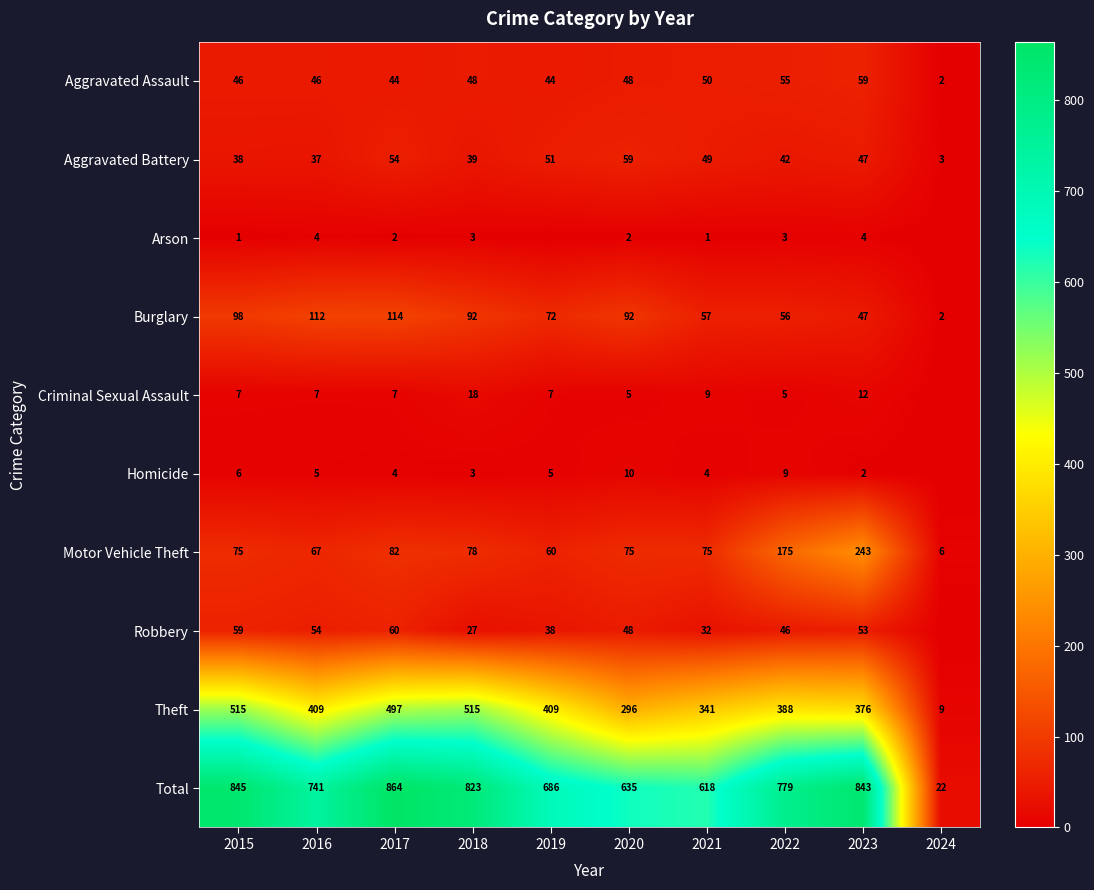

Is the value of Total at 2015 greater than the value of Arson at 2018?

Yes